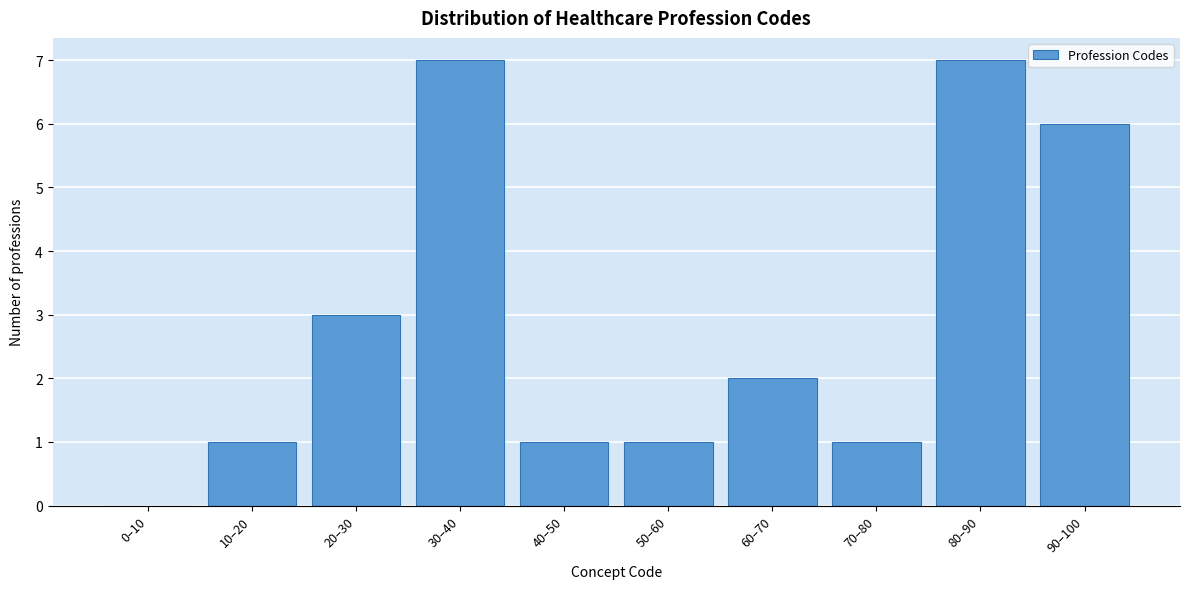

Reading left to right, extract all data points from this chart.

0–10=0	10–20=1	20–30=3	30–40=7	40–50=1	50–60=1	60–70=2	70–80=1	80–90=7	90–100=6